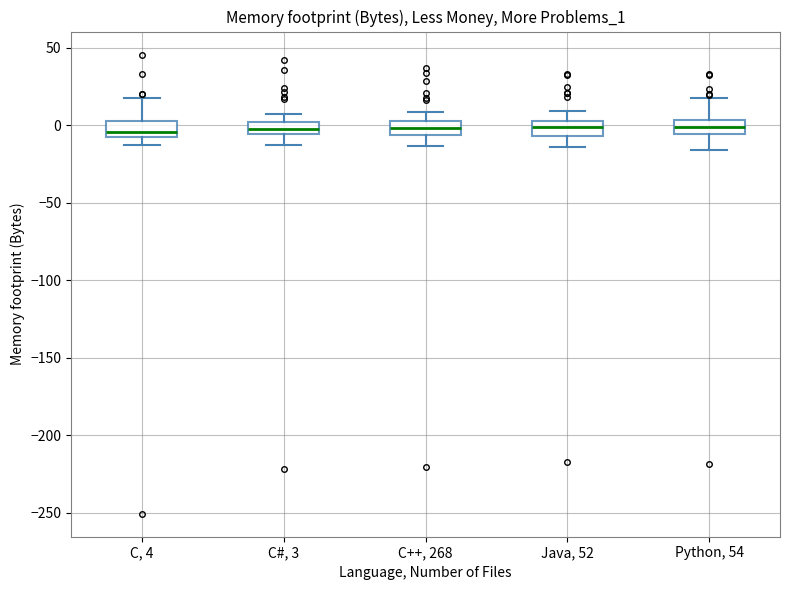

Reading left to right, transcribe this box plot: for each box, give where its median line is, the range the box spans, and where its two whiskers end, as read against the y-axis. The values are not printed on the chart, so give them approximately, as read against the axis.

C, 4: median -5, box -10 to 5, whiskers -15 to 20
C#, 3: median 0 (inside the box), box -5 to 0, whiskers -10 to 10
C++, 268: median 0, box -5 to 5, whiskers -15 to 10
Java, 52: median 0, box -5 to 5, whiskers -15 to 10
Python, 54: median 0, box -5 to 5, whiskers -15 to 15